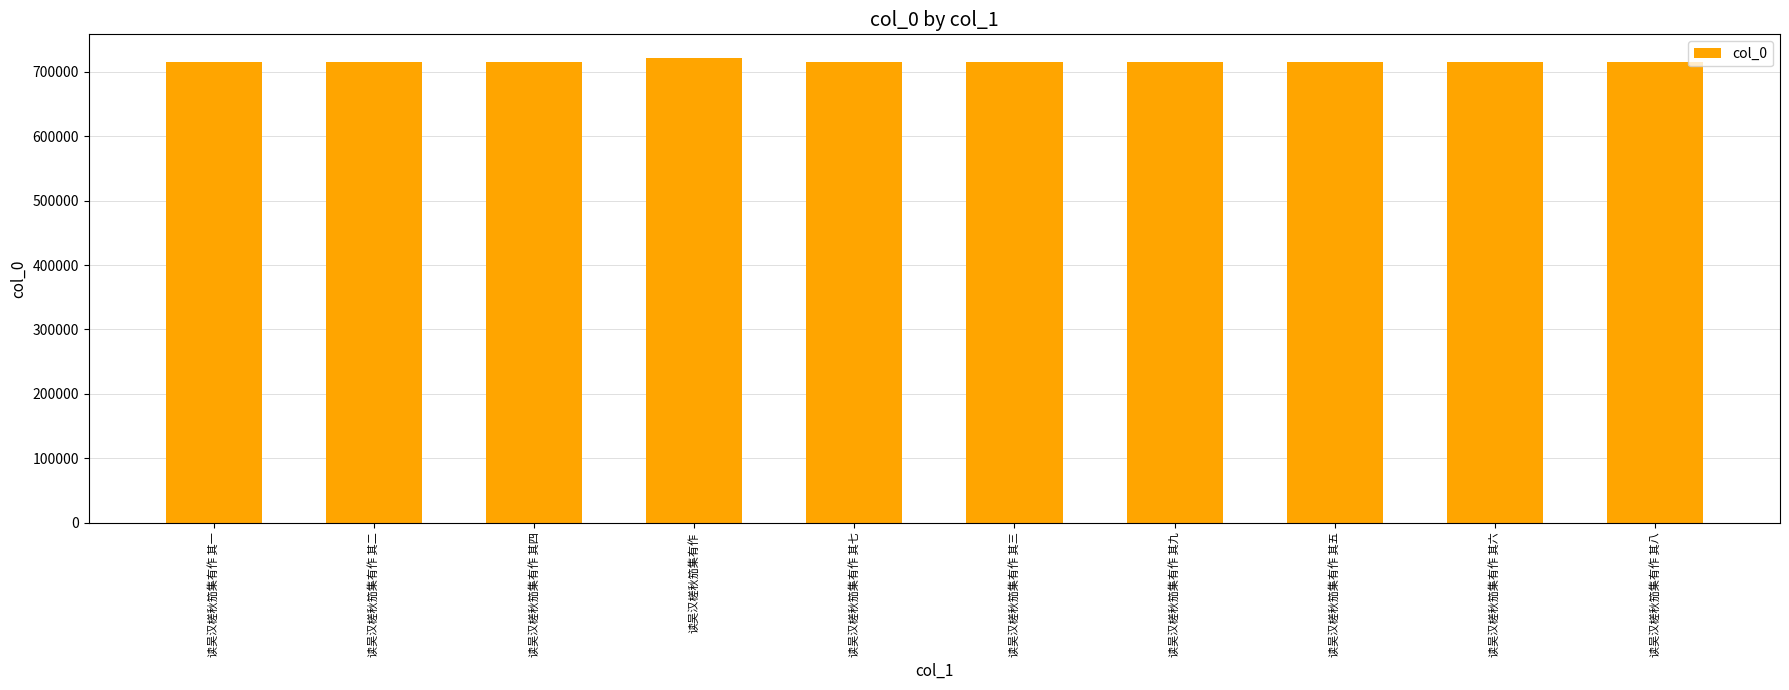

Are the bars grouped side by side (vs. stacked)?

No